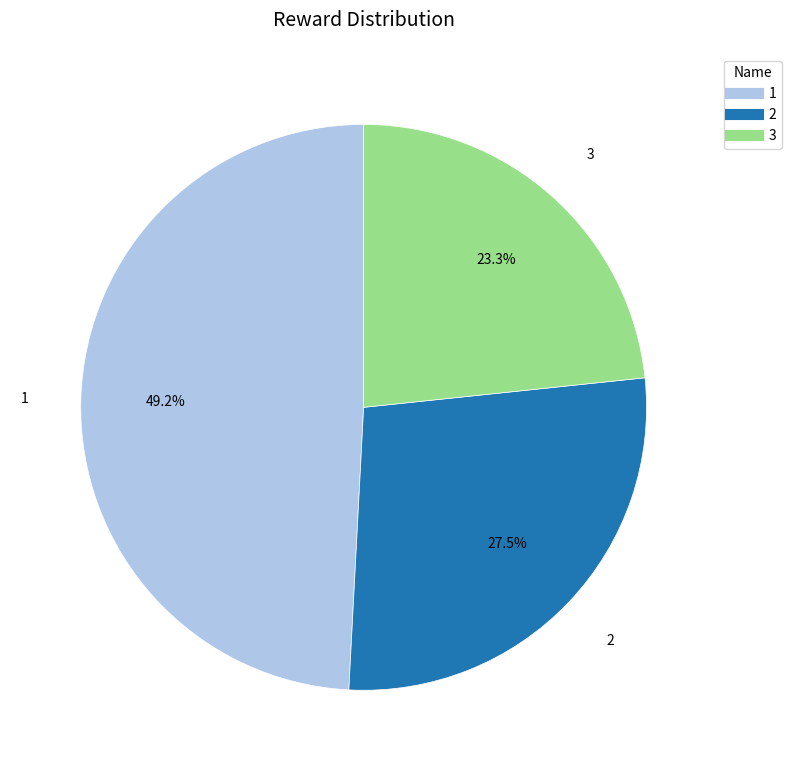

Is there a majority slice in this chart?

No